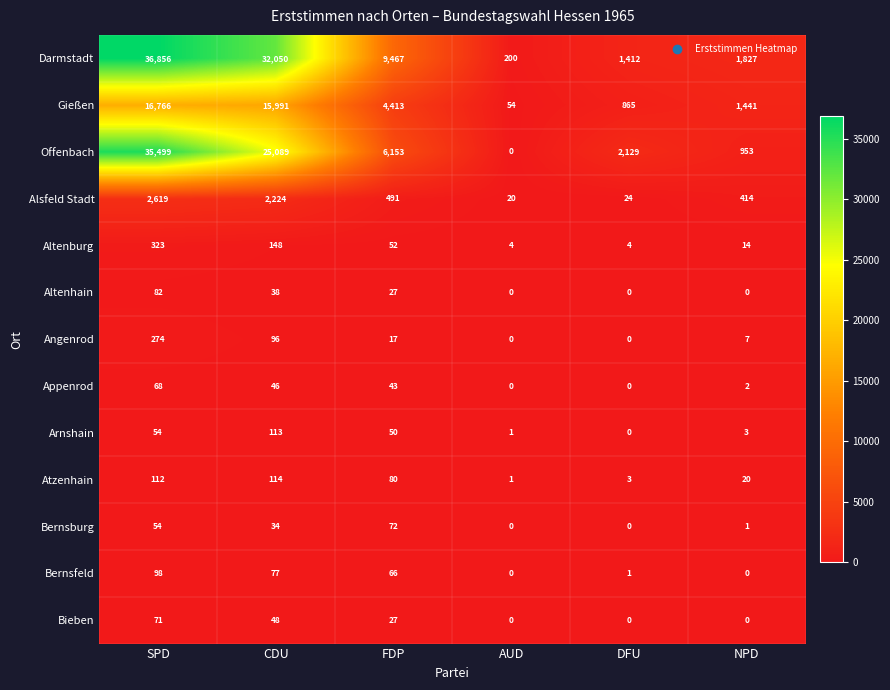

True or false: Bieben has a value of 26 at DFU.

False